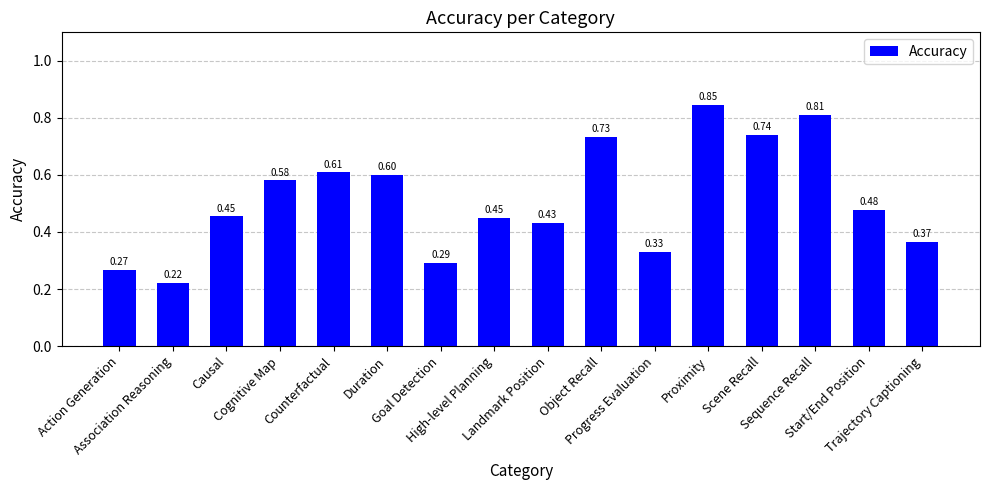

What position from the right is Trajectory Captioning?

1